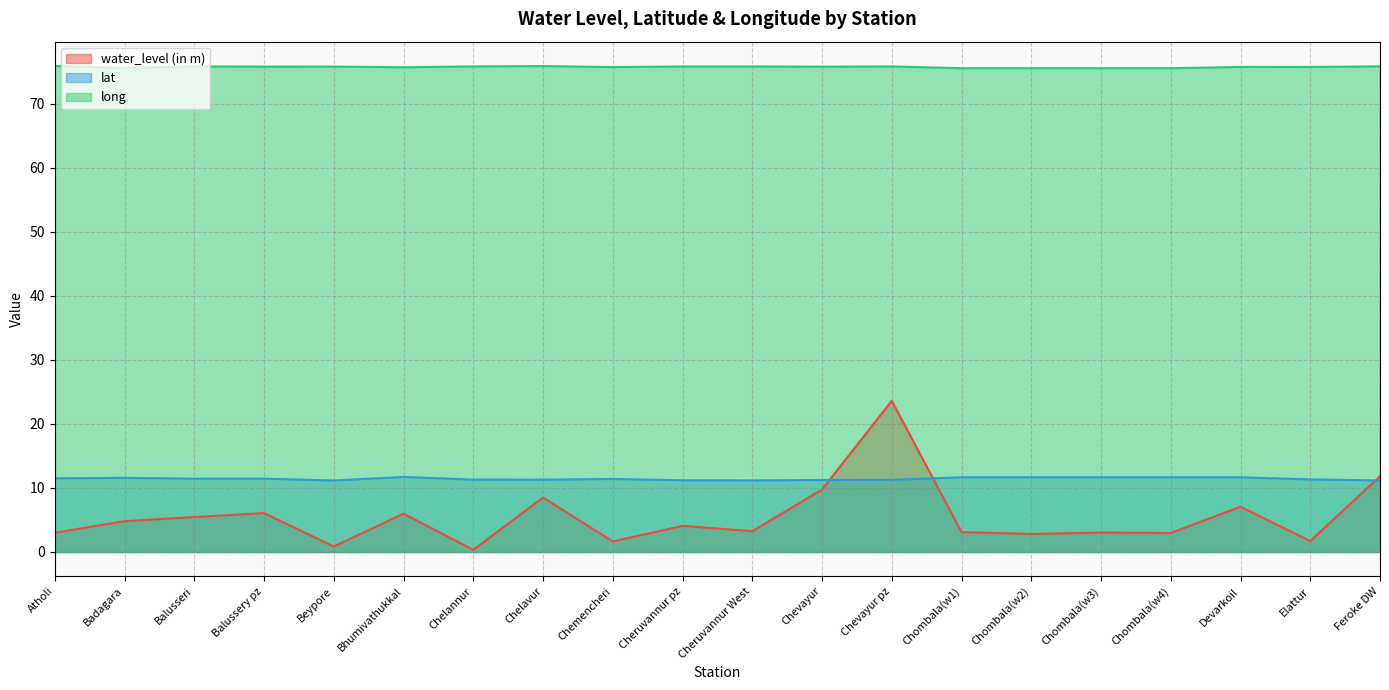

Does the chart have visible grid lines?

Yes